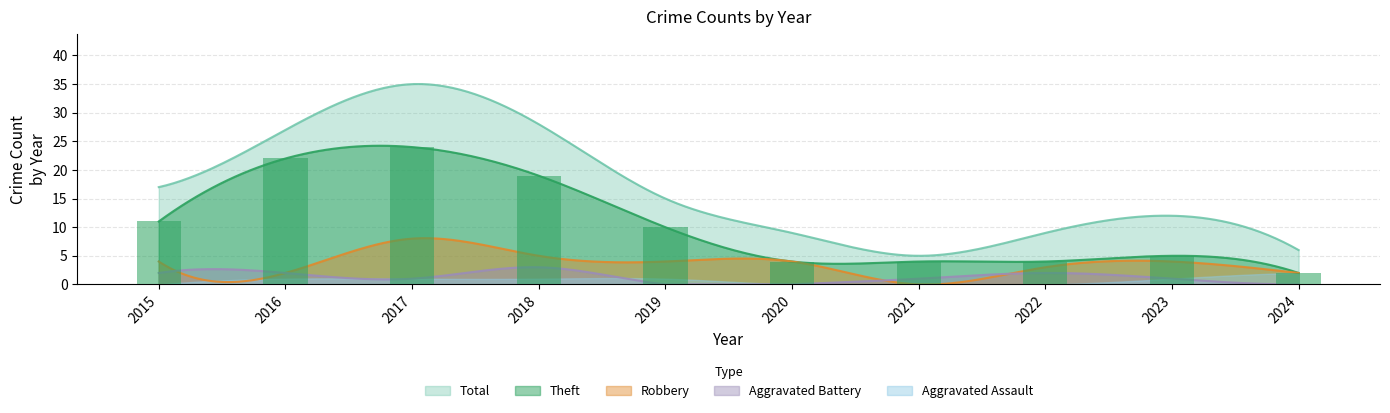

What is the value of the Theft bar at the 10th from the left?

2